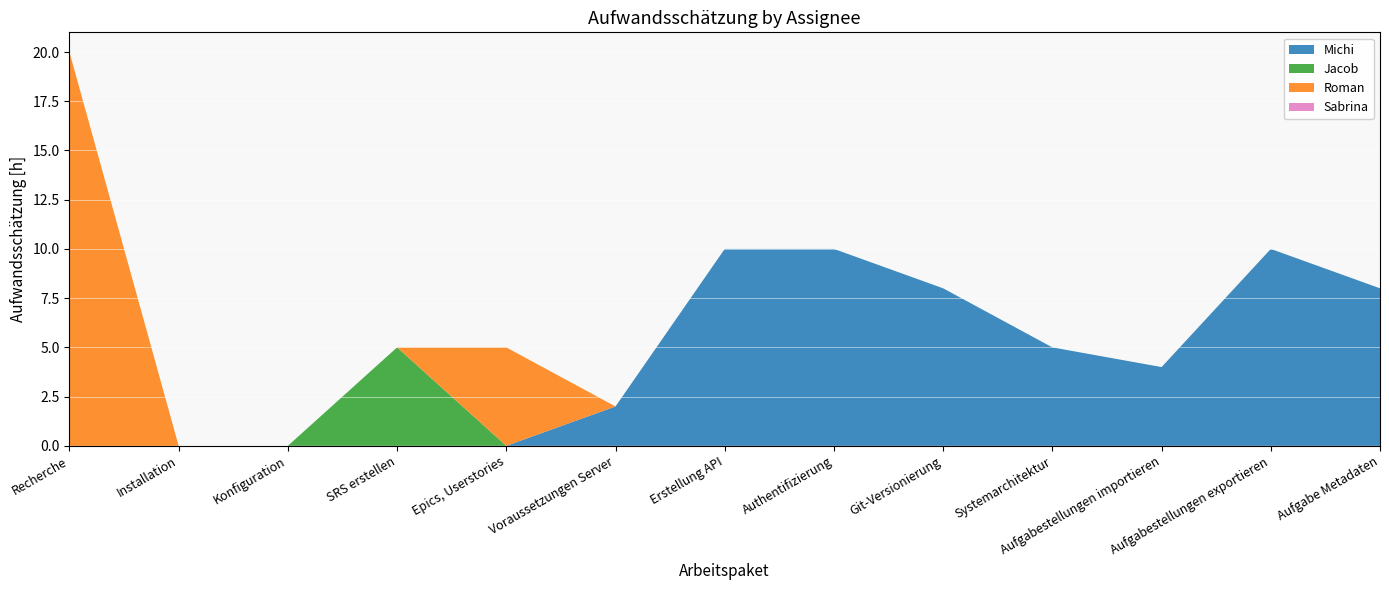

Reading left to right, what are all the values shown in this chart?

Michi: 0	0	0	0	0	2	10	10	8	5	4	10	8
Jacob: 0	0	0	5	0	0	0	0	0	0	0	0	0
Roman: 20	0	0	0	5	0	0	0	0	0	0	0	0
Sabrina: 0	0	0	0	0	0	0	0	0	0	0	0	0